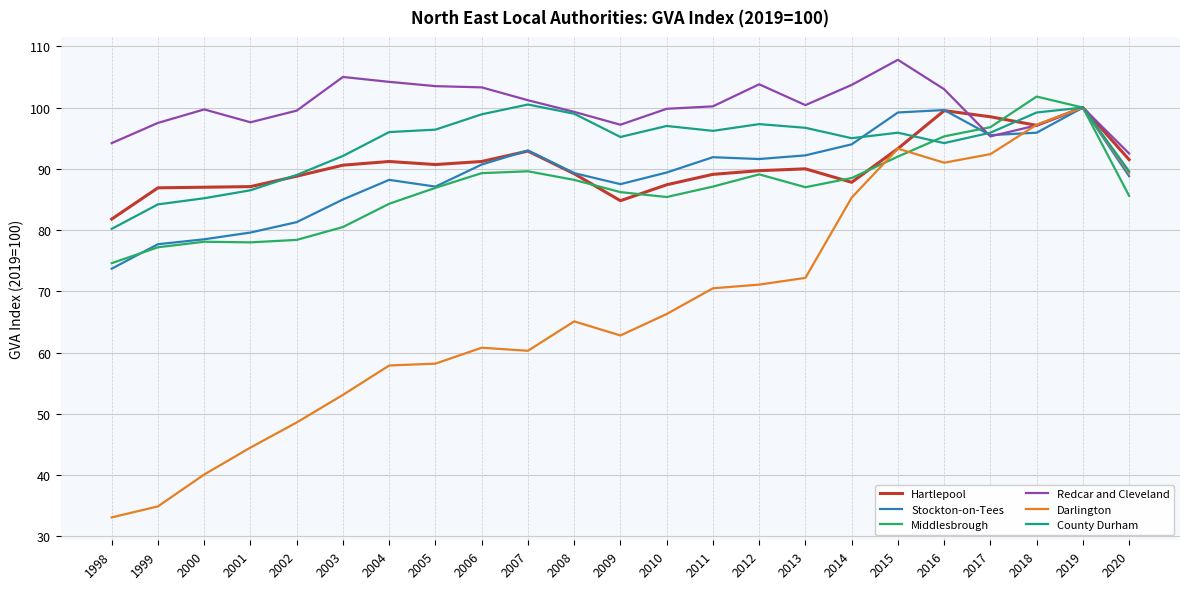

What is the total value across all series at 2016?

582.6